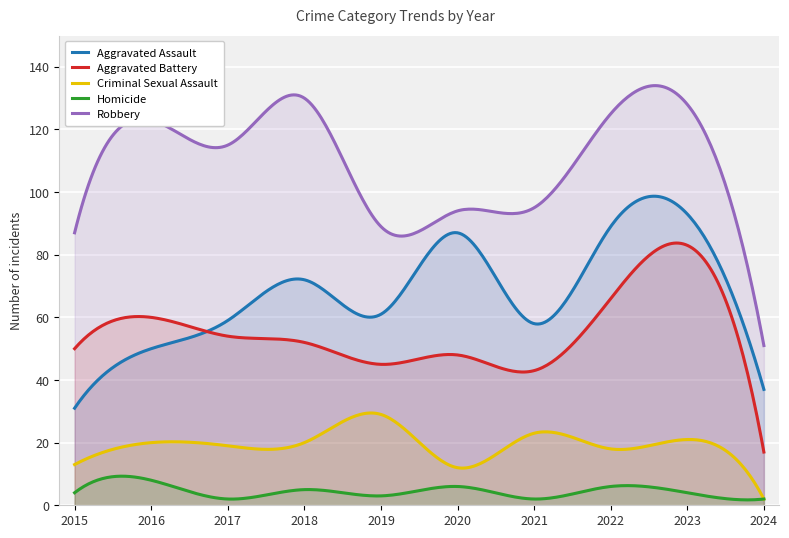

What is the spread (max minus min) of values at 2022?

119